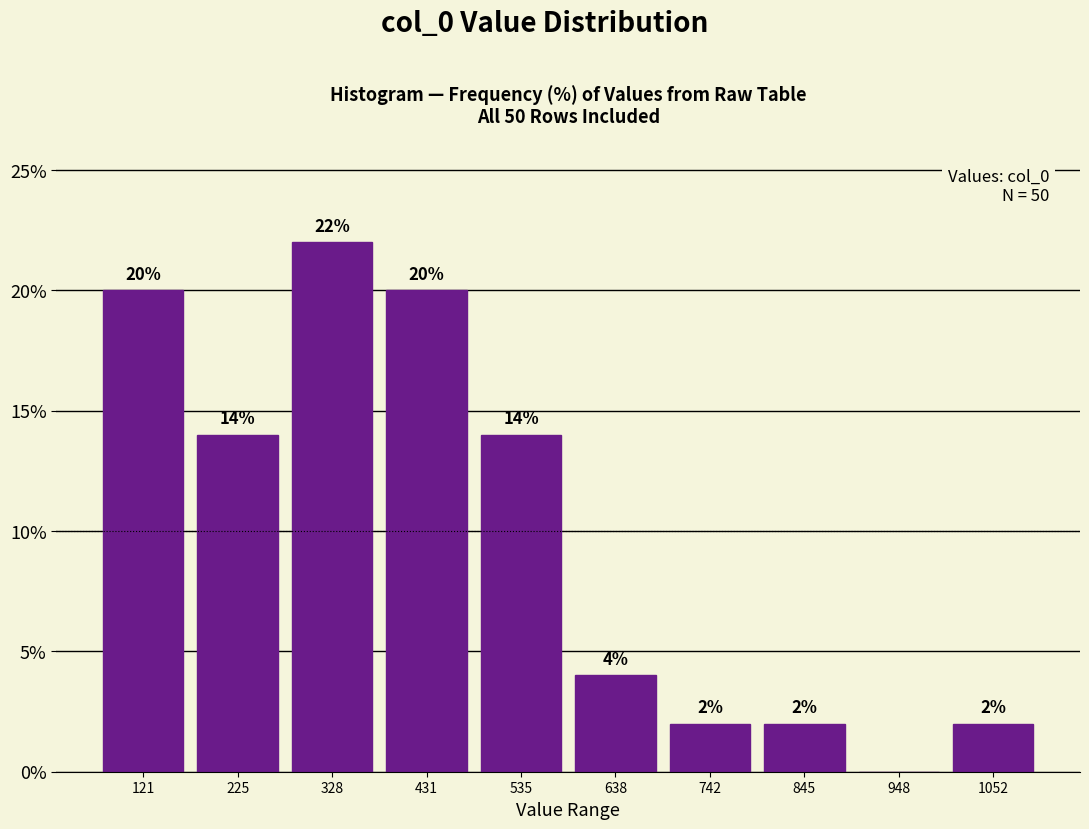

Which range on the x-axis has the tallest bar?

280 to 380